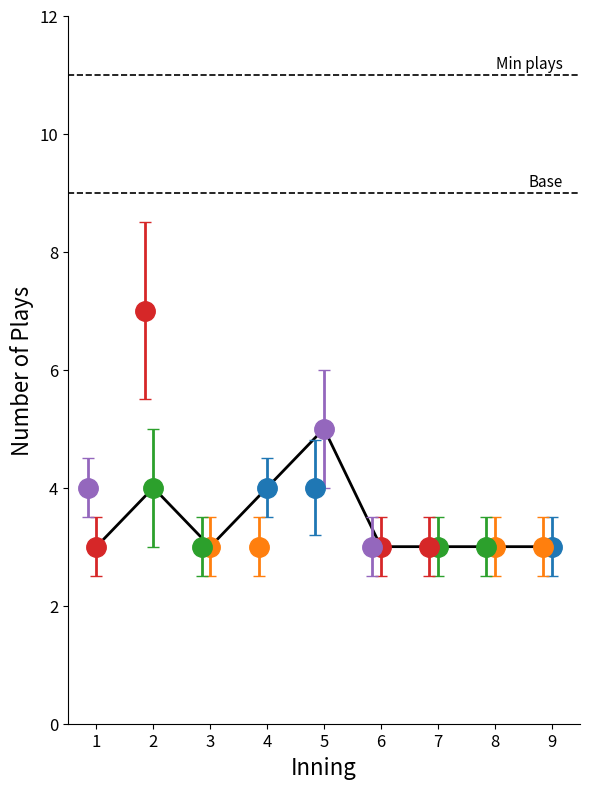

What is the minimum value shown in the chart?

3